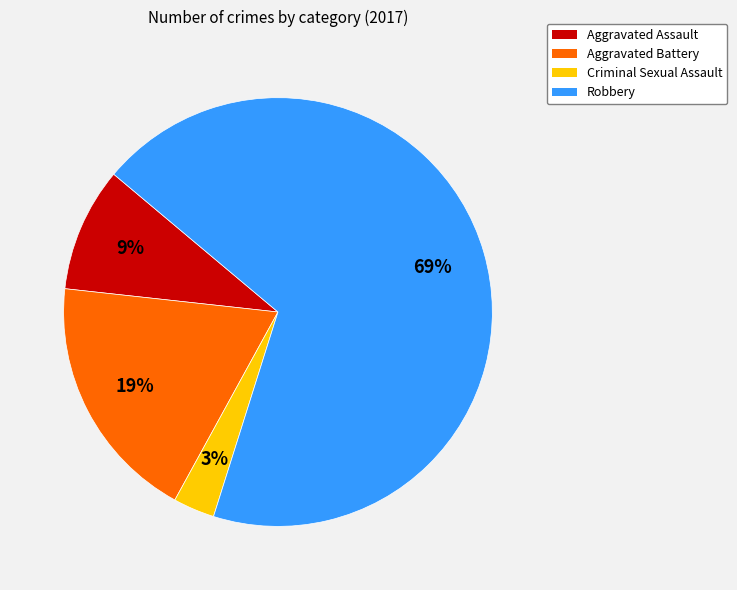

What percentage is the Criminal Sexual Assault slice, to the nearest percent?

3%